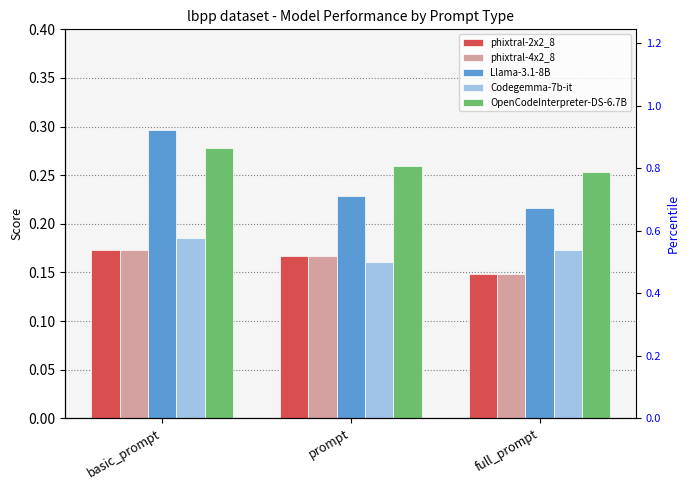

Reading right to left, what are all the values shown in this chart?

phixtral-2x2_8: 0.1	0.2	0.2
phixtral-4x2_8: 0.1	0.2	0.2
Llama-3.1-8B: 0.2	0.2	0.3
Codegemma-7b-it: 0.2	0.2	0.2
OpenCodeInterpreter-DS-6.7B: 0.3	0.3	0.3